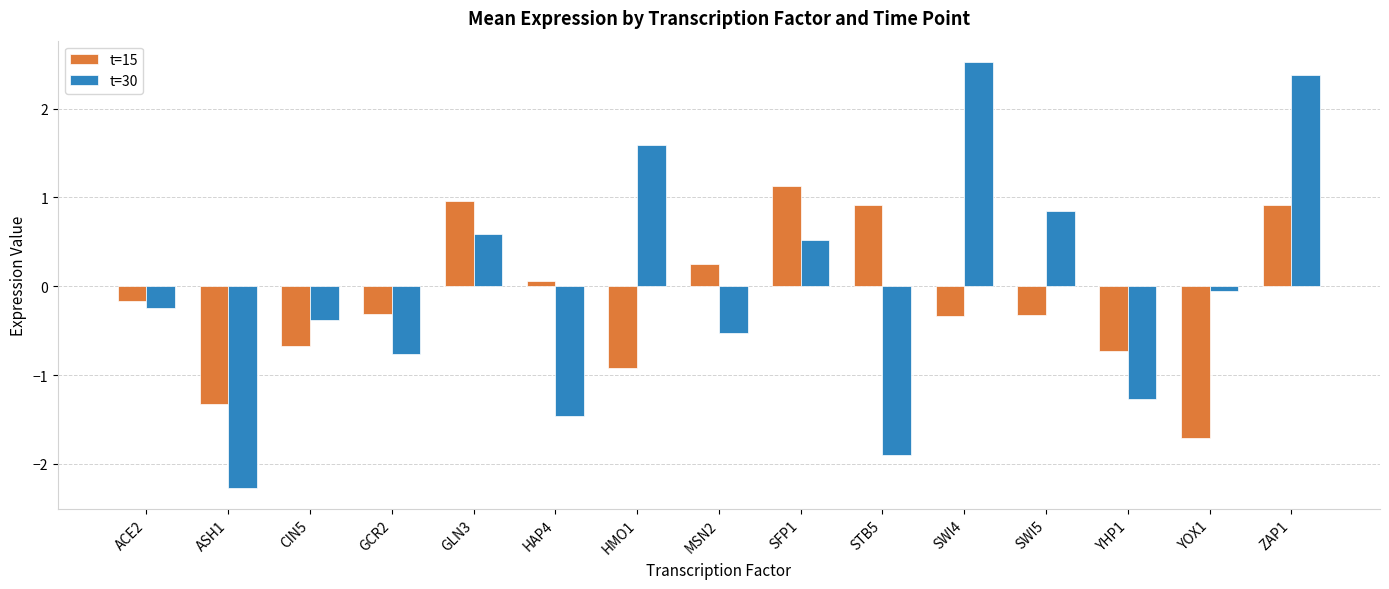

Rank the series at YHP1 from highest to lowest value.

t=15, t=30